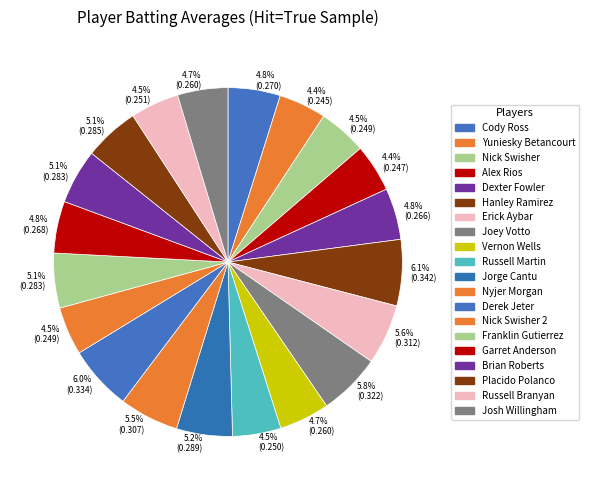

Rank the categories by value from lowest to highest.

Yuniesky Betancourt, Alex Rios, Nick Swisher, Nick Swisher 2, Russell Martin, Russell Branyan, Vernon Wells, Josh Willingham, Dexter Fowler, Garret Anderson, Cody Ross, Franklin Gutierrez, Brian Roberts, Placido Polanco, Jorge Cantu, Nyjer Morgan, Erick Aybar, Joey Votto, Derek Jeter, Hanley Ramirez